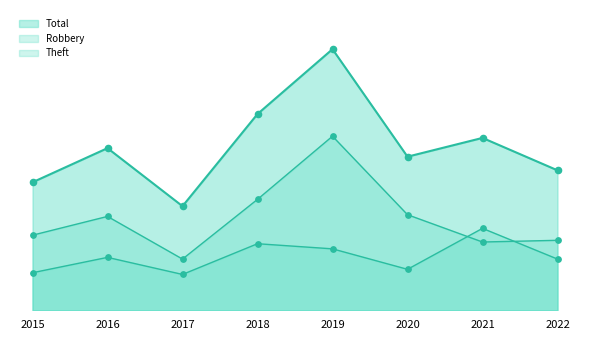

Which series reaches the maximum Y coordinate?

Total